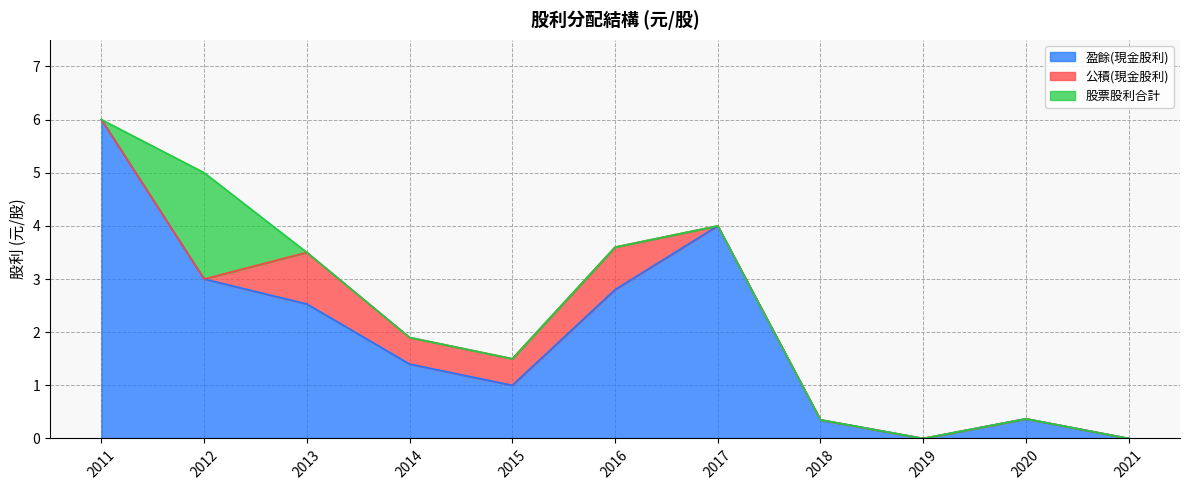

Is the value of 公積(現金股利) at 2019 greater than the value of 盈餘(現金股利) at 2019?

No